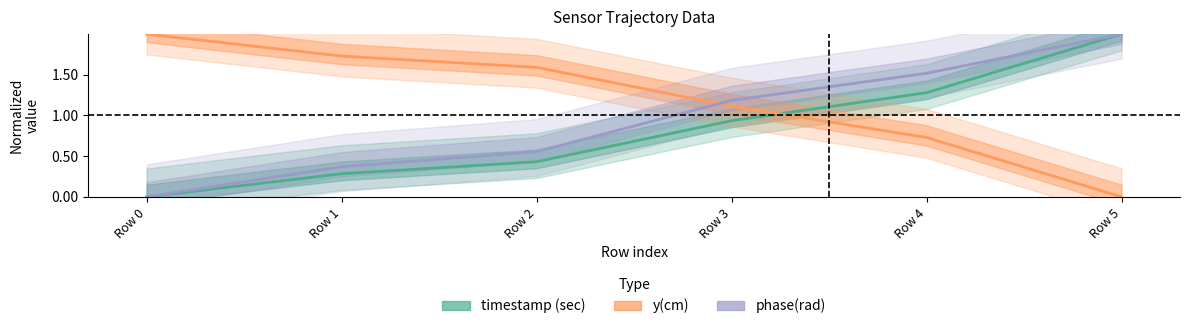

Between Row 0 and Row 3, which series saw the biggest shift?

phase(rad)